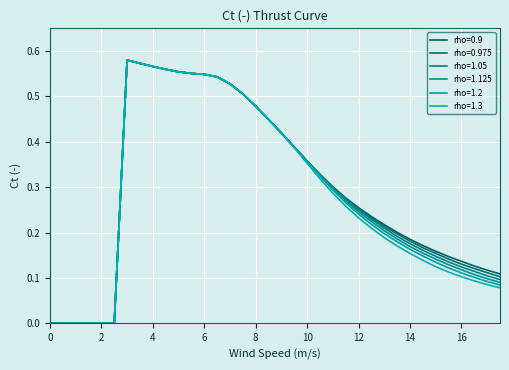

Is this an area chart (filled region under the line)?

No